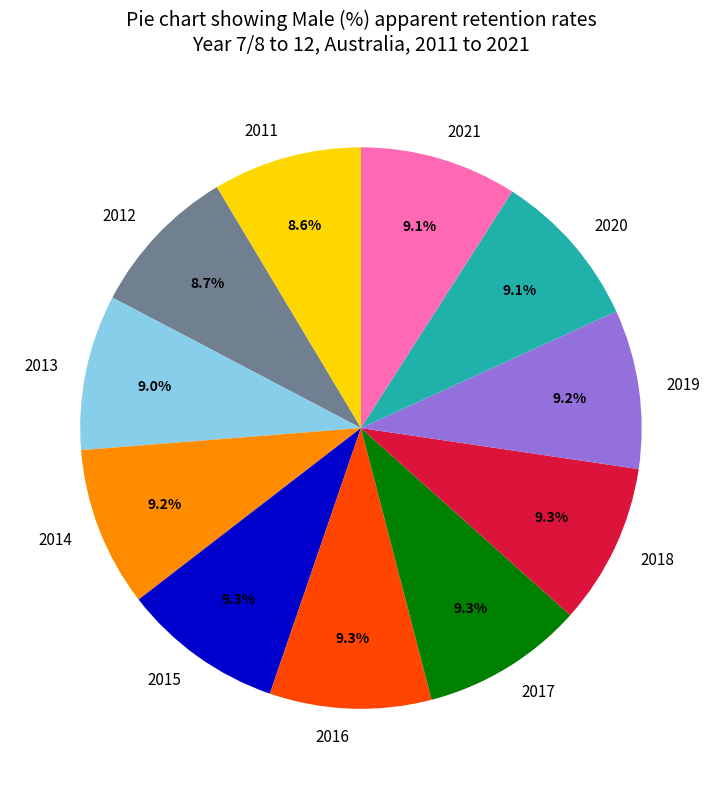

To the nearest percent, what is the average slice percentage?

9%